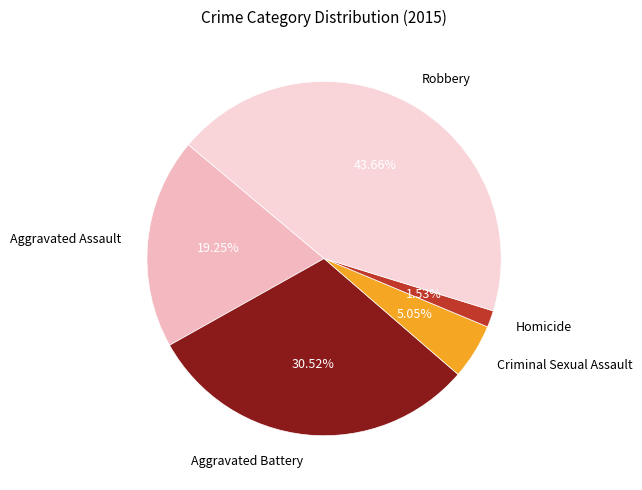

What is the total percentage of Criminal Sexual Assault and Homicide?

6.6%